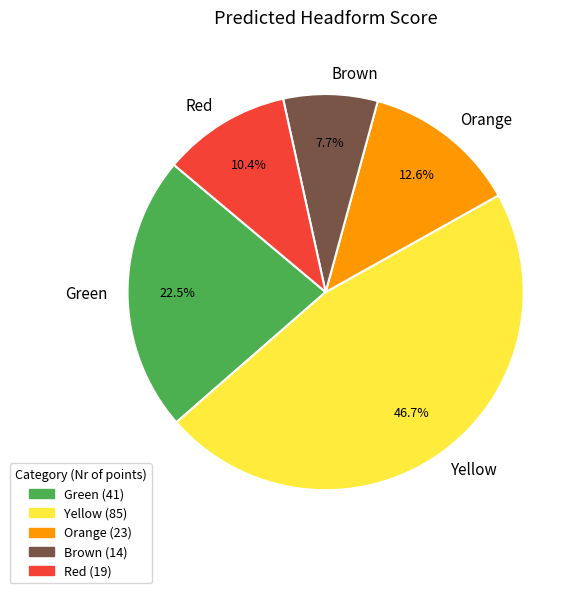

How much of the chart is everything except Orange?

87.4%